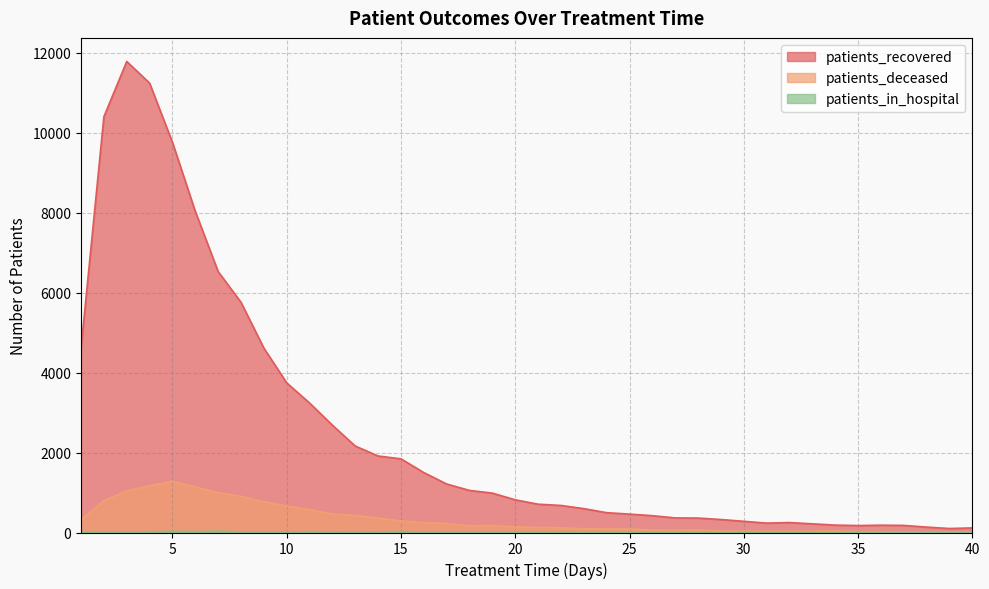

The value of patients_in_hospital at 22 is 17. True or false?

False